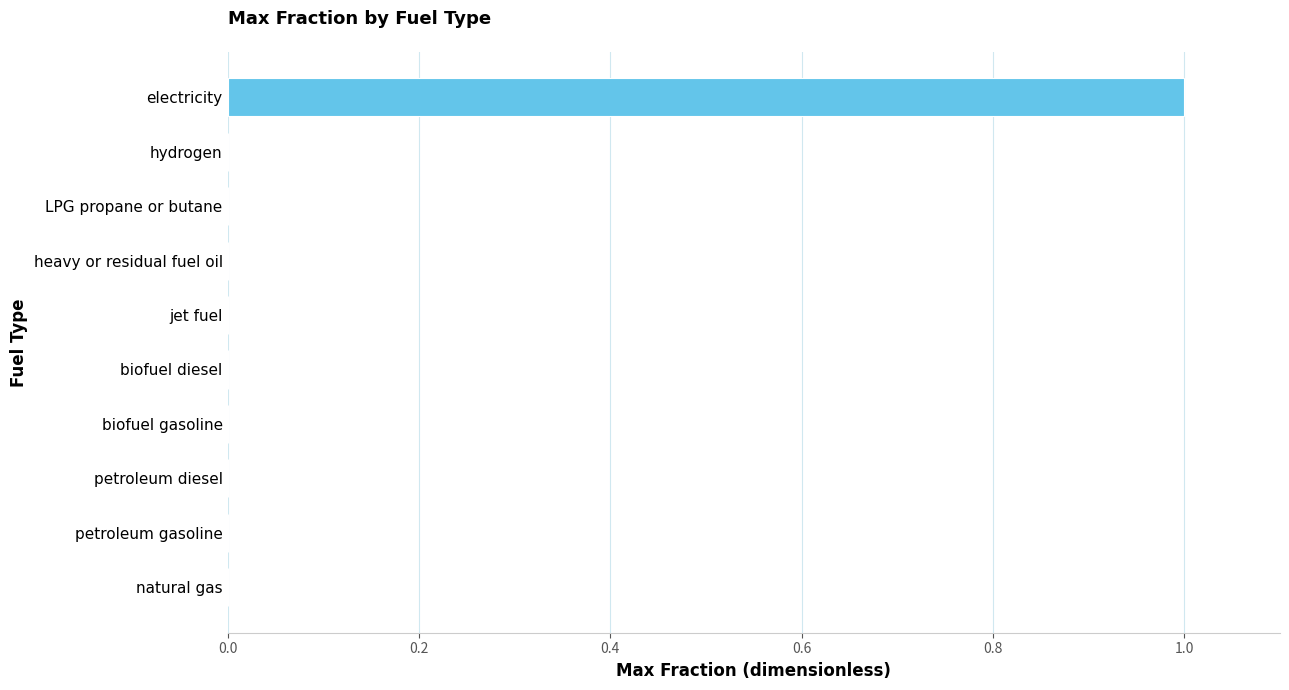

Reading bottom to top, extract all data points from this chart.

natural gas=0	petroleum gasoline=0	petroleum diesel=0	biofuel gasoline=0	biofuel diesel=0	jet fuel=0	heavy or residual fuel oil=0	LPG propane or butane=0	hydrogen=0	electricity=1